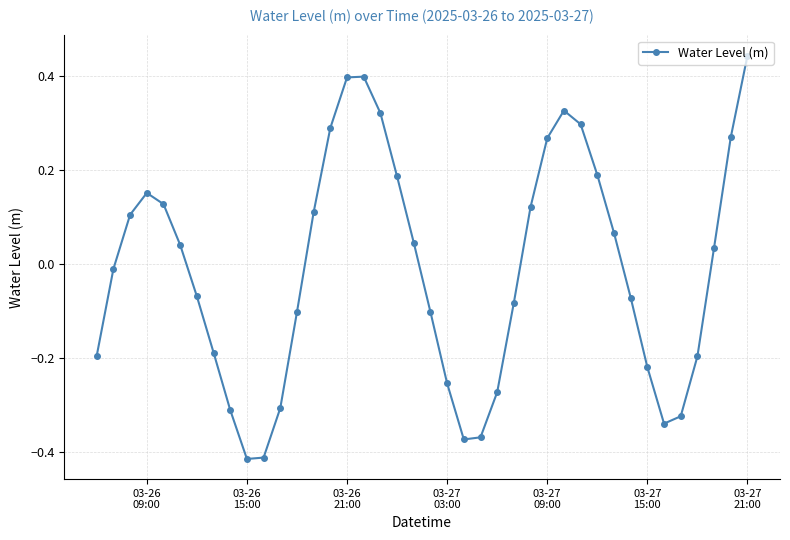

How many series are shown in this chart?

1